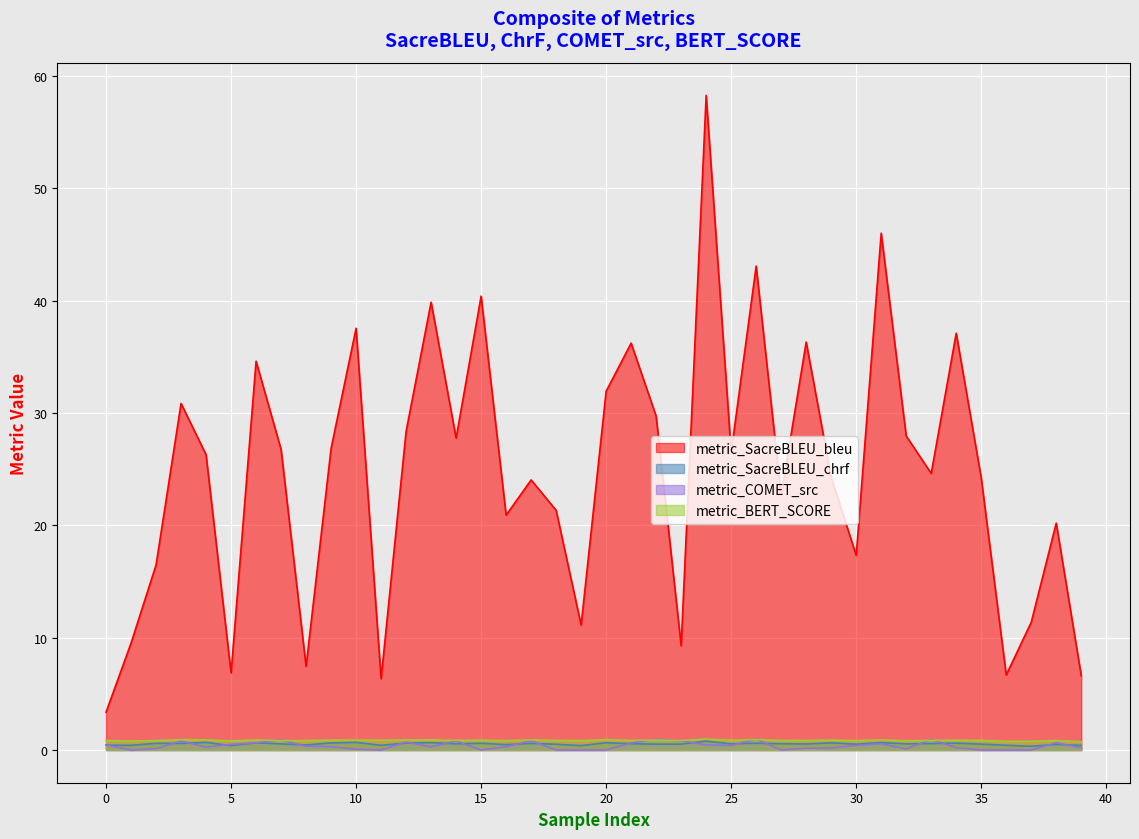

Reading left to right, extract all data points from this chart.

metric_SacreBLEU_bleu: 0=3.4	1=9.5	2=16.5	3=30.9	4=26.3	5=6.9	6=34.6	7=26.8	8=7.4	9=26.9	10=37.6	11=6.4	12=28.4	13=39.9	14=27.8	15=40.4	16=20.9	17=24.0	18=21.3	19=11.1	20=31.9	21=36.2	22=29.7	23=9.3	24=58.3	25=26.5	26=43.1	27=22.7	28=36.3	29=24.3	30=17.3	31=46.0	32=28.0	33=24.6	34=37.1	35=24.2	36=6.7	37=11.4	38=20.2	39=6.6
metric_SacreBLEU_chrf: 0=0.4	1=0.4	2=0.6	3=0.6	4=0.7	5=0.4	6=0.6	7=0.5	8=0.5	9=0.6	10=0.7	11=0.4	12=0.6	13=0.7	14=0.5	15=0.6	16=0.5	17=0.6	18=0.5	19=0.4	20=0.6	21=0.6	22=0.5	23=0.5	24=0.8	25=0.5	26=0.6	27=0.6	28=0.5	29=0.6	30=0.5	31=0.7	32=0.5	33=0.6	34=0.6	35=0.5	36=0.4	37=0.3	38=0.5	39=0.4
metric_COMET_src: 0=0.4	1=0.0	2=0.1	3=0.8	4=0.2	5=0.5	6=0.6	7=0.9	8=0.3	9=0.3	10=0.1	11=0.0	12=0.7	13=0.3	14=0.8	15=0.0	16=0.3	17=0.8	18=0.0	19=0.0	20=0.0	21=0.6	22=1.0	23=0.8	24=0.5	25=0.4	26=1.0	27=0.0	28=0.2	29=0.2	30=0.4	31=0.6	32=0.1	33=0.9	34=0.2	35=0.0	36=0.0	37=0.0	38=0.6	39=0.2
metric_BERT_SCORE: 0=0.8	1=0.8	2=0.8	3=0.9	4=0.9	5=0.8	6=0.9	7=0.8	8=0.8	9=0.9	10=0.9	11=0.9	12=0.9	13=0.9	14=0.9	15=0.9	16=0.8	17=0.9	18=0.9	19=0.8	20=0.9	21=0.9	22=0.9	23=0.8	24=1.0	25=0.9	26=0.9	27=0.8	28=0.9	29=0.9	30=0.8	31=0.9	32=0.8	33=0.9	34=0.9	35=0.9	36=0.8	37=0.8	38=0.8	39=0.7